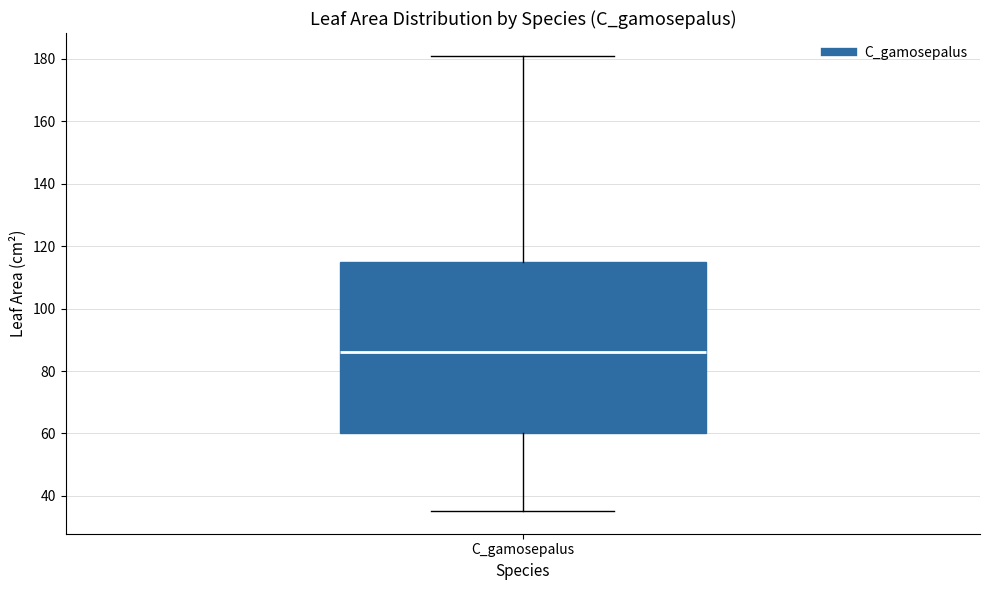

Transcribe this box plot: give where the median line is, the range the box spans, and where the two whiskers end, as read against the y-axis. The values are not printed on the chart, so give them approximately, as read against the axis.

median 86, box 60 to 114, whiskers 36 to 180